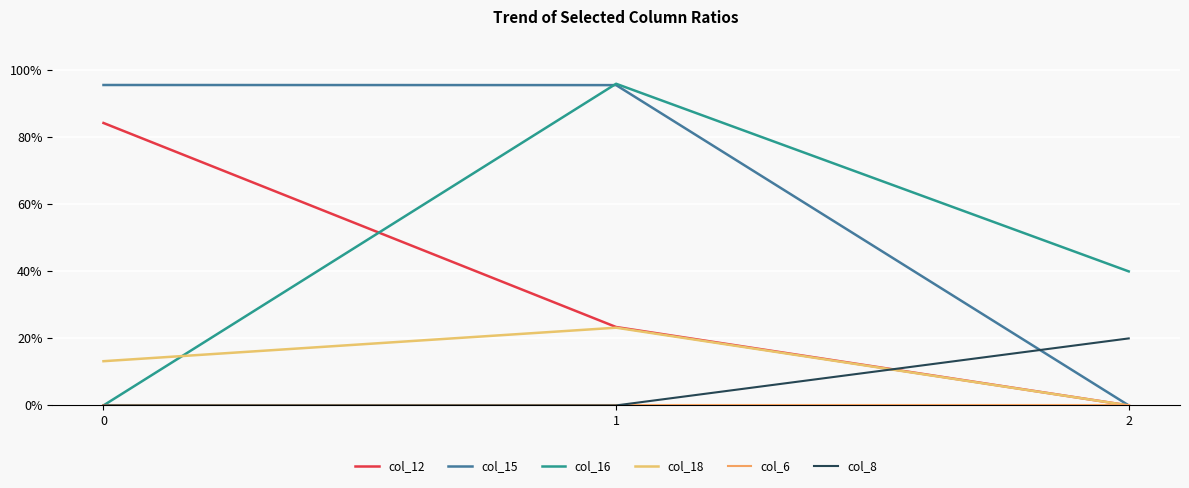

Rank the categories by col_15 value from highest to lowest.

0, 1, 2